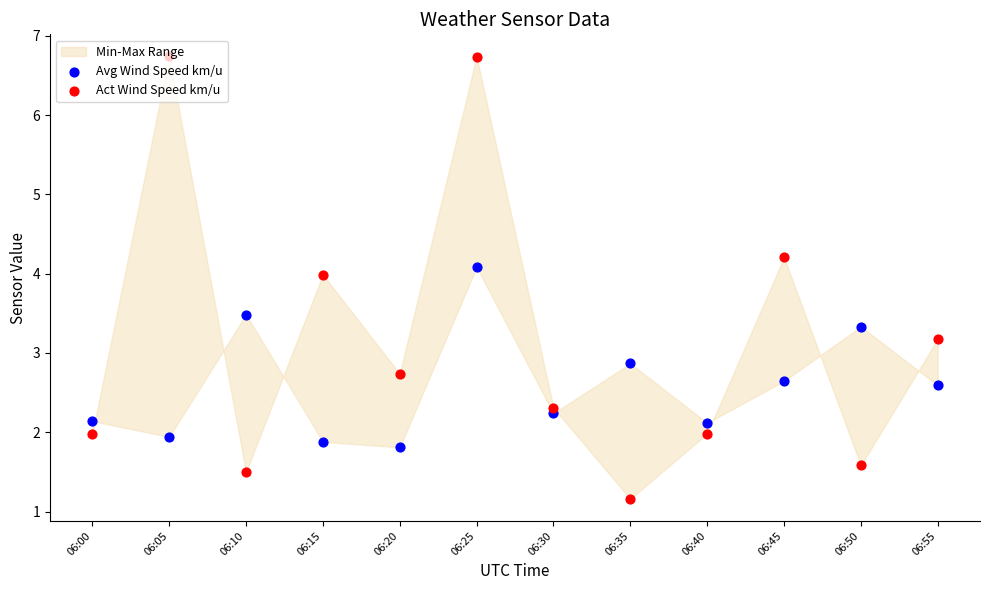

Is the value of Avg Wind Speed km/u at 06:35 greater than the value of Act Wind Speed km/u at 06:40?

Yes